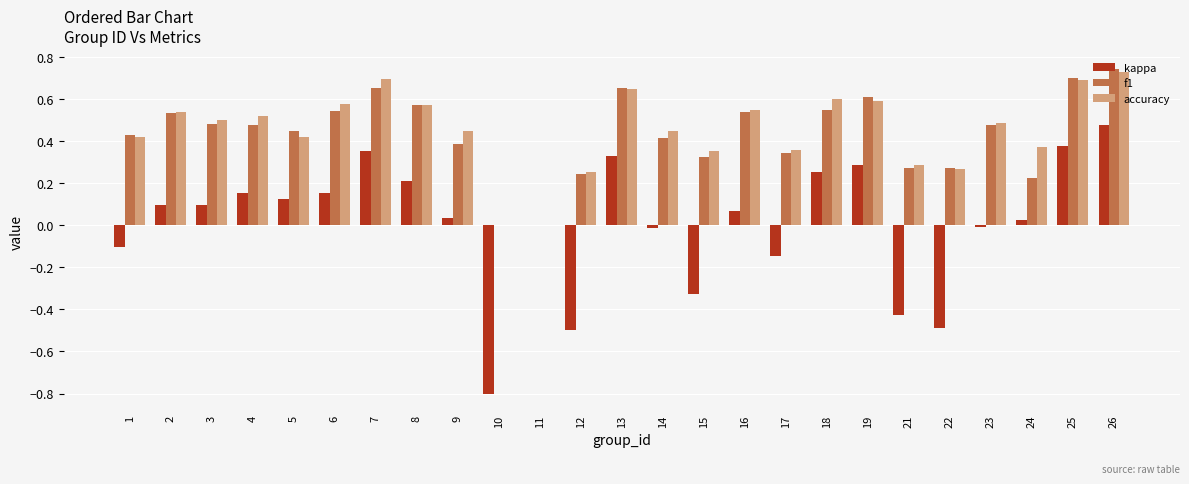

Does the chart contain stacked bars?

No